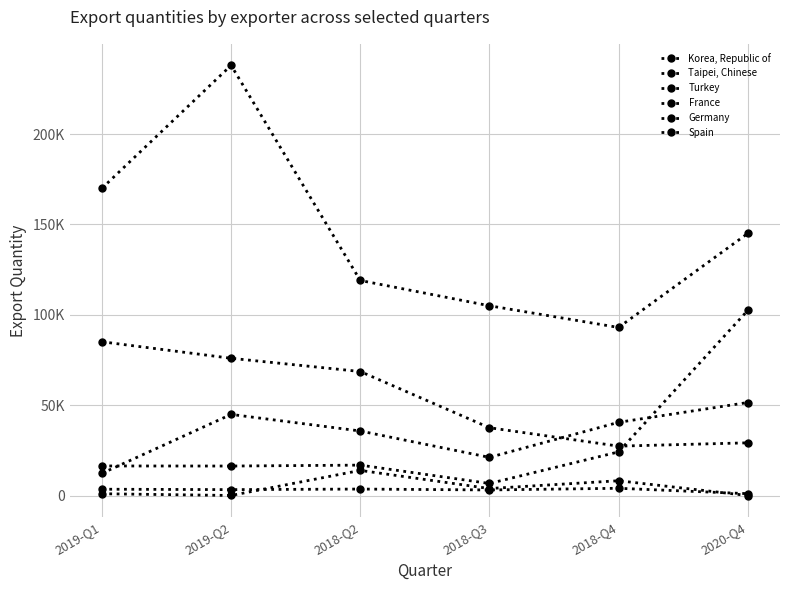

What is the label of the 1st point from the left?

2019-Q1